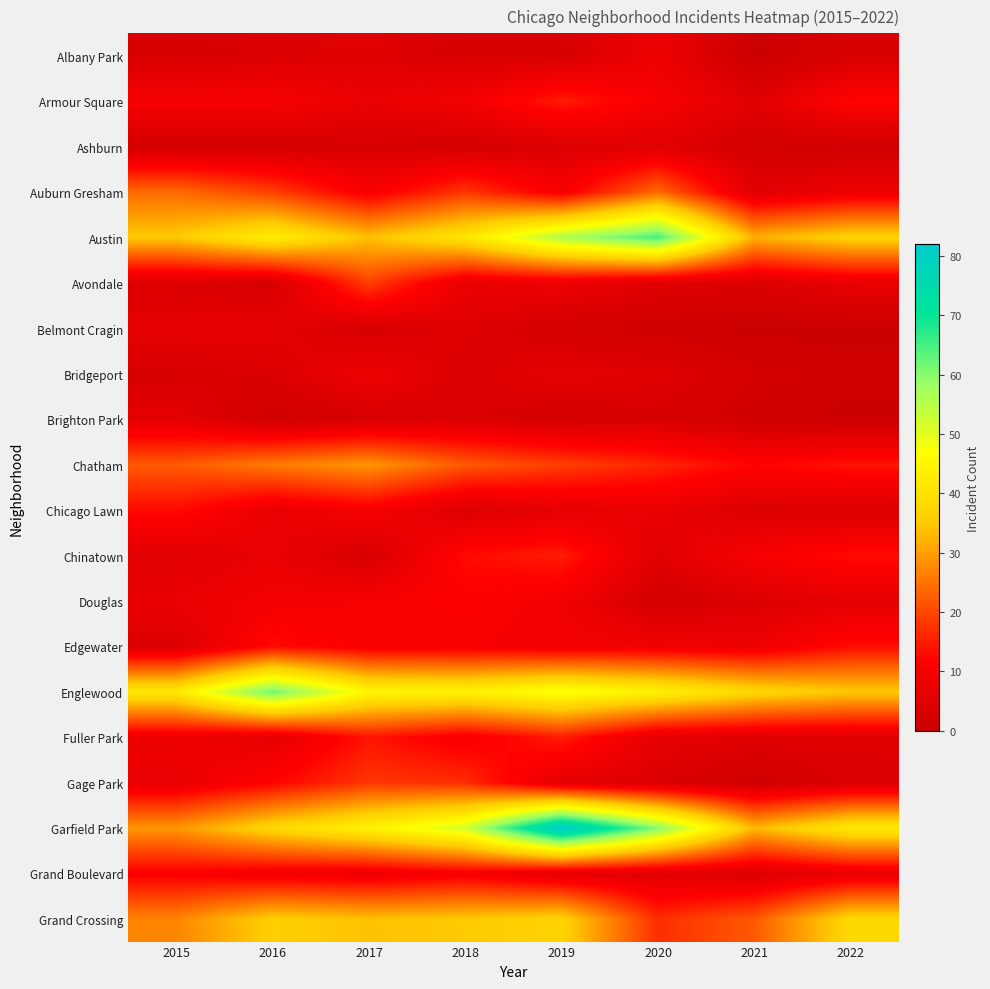

Reading left to right, extract all data points from this chart.

Albany Park: 2015=3	2016=4	2017=5	2018=3	2019=3	2020=8	2021=0	2022=3
Armour Square: 2015=10	2016=10	2017=7	2018=9	2019=15	2020=10	2021=5	2022=12
Ashburn: 2015=2	2016=2	2017=3	2018=2	2019=4	2020=5	2021=2	2022=1
Auburn Gresham: 2015=24	2016=19	2017=10	2018=18	2019=10	2020=24	2021=5	2022=8
Austin: 2015=35	2016=43	2017=34	2018=41	2019=56	2020=65	2021=32	2022=37
Avondale: 2015=4	2016=3	2017=19	2018=7	2019=8	2020=5	2021=4	2022=7
Belmont Cragin: 2015=6	2016=6	2017=3	2018=5	2019=2	2020=1	2021=0	2022=0
Bridgeport: 2015=3	2016=4	2017=8	2018=4	2019=6	2020=5	2021=2	2022=1
Brighton Park: 2015=6	2016=1	2017=3	2018=4	2019=2	2020=3	2021=1	2022=0
Chatham: 2015=22	2016=26	2017=29	2018=22	2019=19	2020=16	2021=12	2022=14
Chicago Lawn: 2015=13	2016=7	2017=10	2018=4	2019=6	2020=7	2021=4	2022=4
Chinatown: 2015=5	2016=7	2017=3	2018=13	2019=15	2020=5	2021=10	2022=13
Douglas: 2015=7	2016=9	2017=10	2018=11	2019=9	2020=2	2021=4	2022=6
Edgewater: 2015=4	2016=13	2017=10	2018=10	2019=9	2020=9	2021=8	2022=13
Englewood: 2015=42	2016=62	2017=45	2018=44	2019=48	2020=44	2021=38	2022=35
Fuller Park: 2015=8	2016=6	2017=14	2018=10	2019=15	2020=6	2021=5	2022=5
Gage Park: 2015=7	2016=12	2017=18	2018=17	2019=6	2020=4	2021=1	2022=4
Garfield Park: 2015=29	2016=38	2017=44	2018=52	2019=82	2020=60	2021=33	2022=42
Grand Boulevard: 2015=11	2016=9	2017=8	2018=10	2019=6	2020=5	2021=4	2022=7
Grand Crossing: 2015=27	2016=36	2017=34	2018=35	2019=37	2020=17	2021=22	2022=38